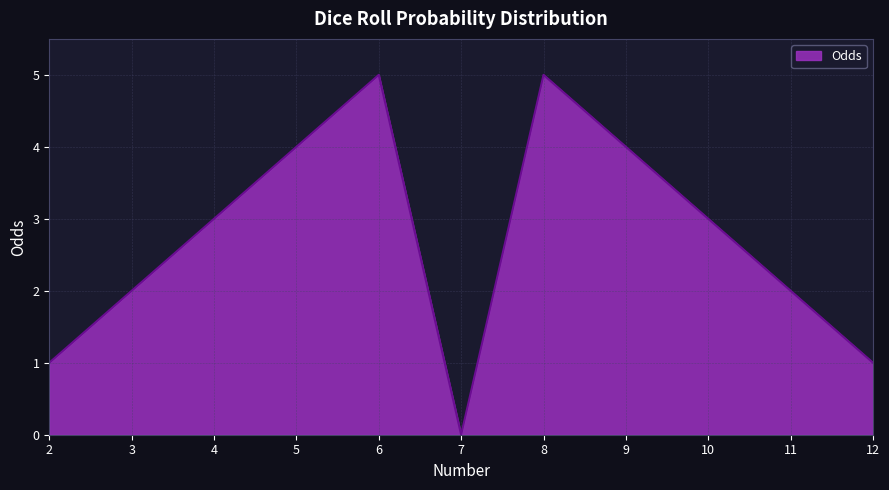

The chart shows a value of 3 at 10. True or false?

True